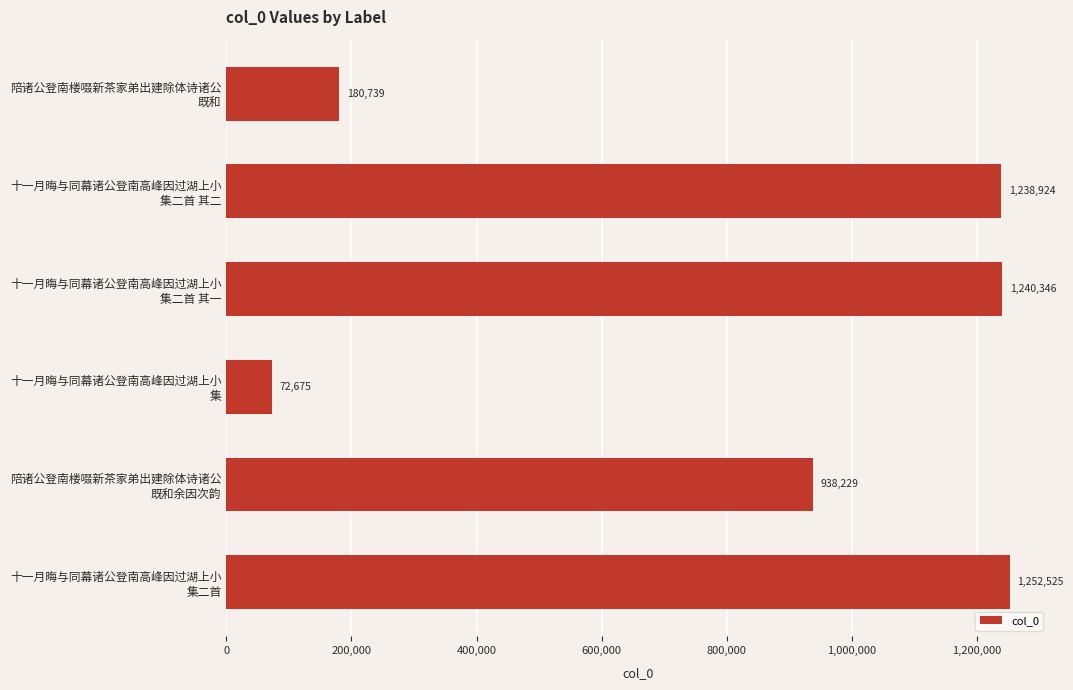

Does the chart contain stacked bars?

No